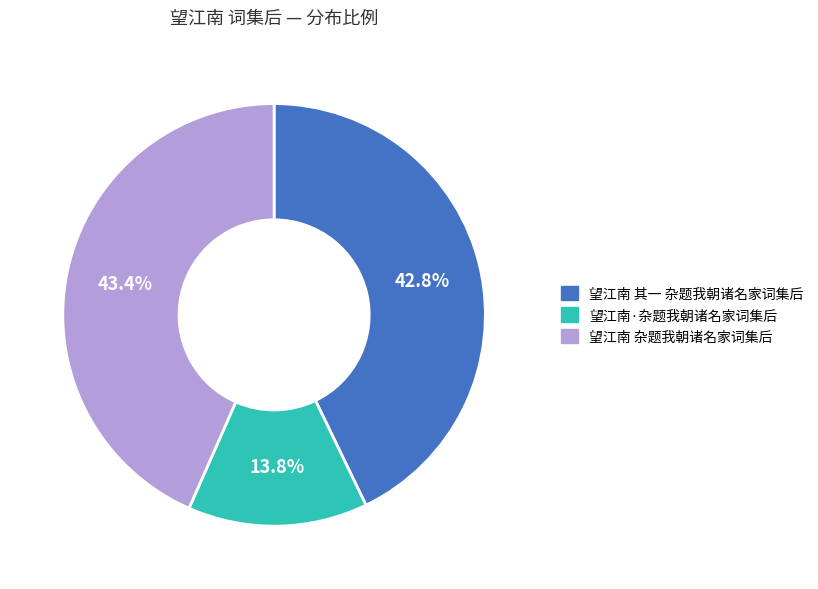

Which category has the biggest portion of the pie?

望江南 杂题我朝诸名家词集后